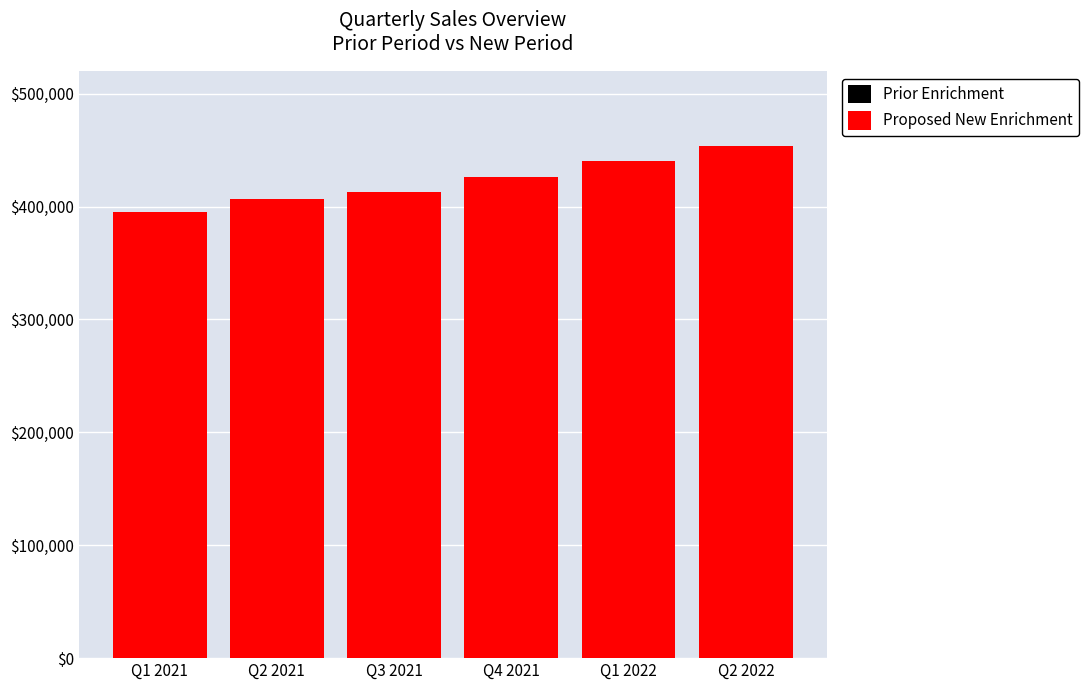

What is the spread (max minus min) of values at Q4 2021?

24333.3